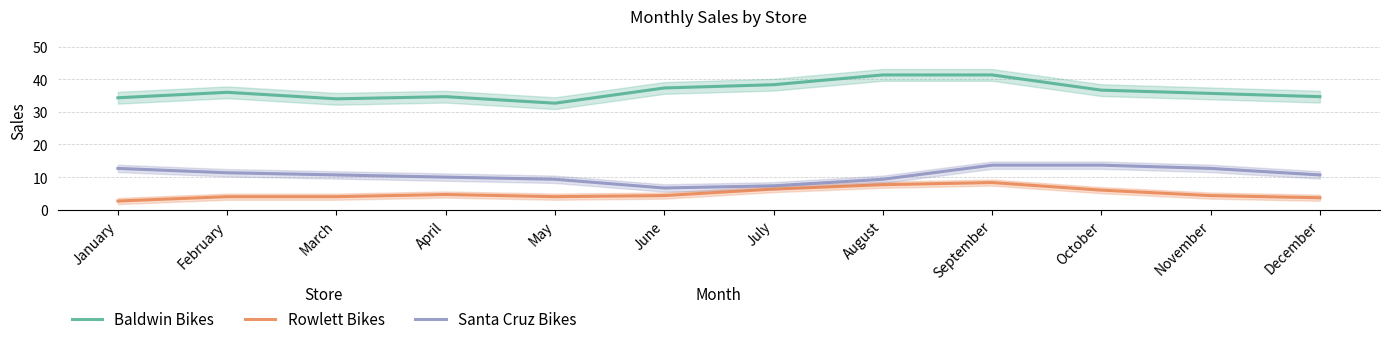

The Santa Cruz Bikes series shows 20.4 at October. True or false?

False